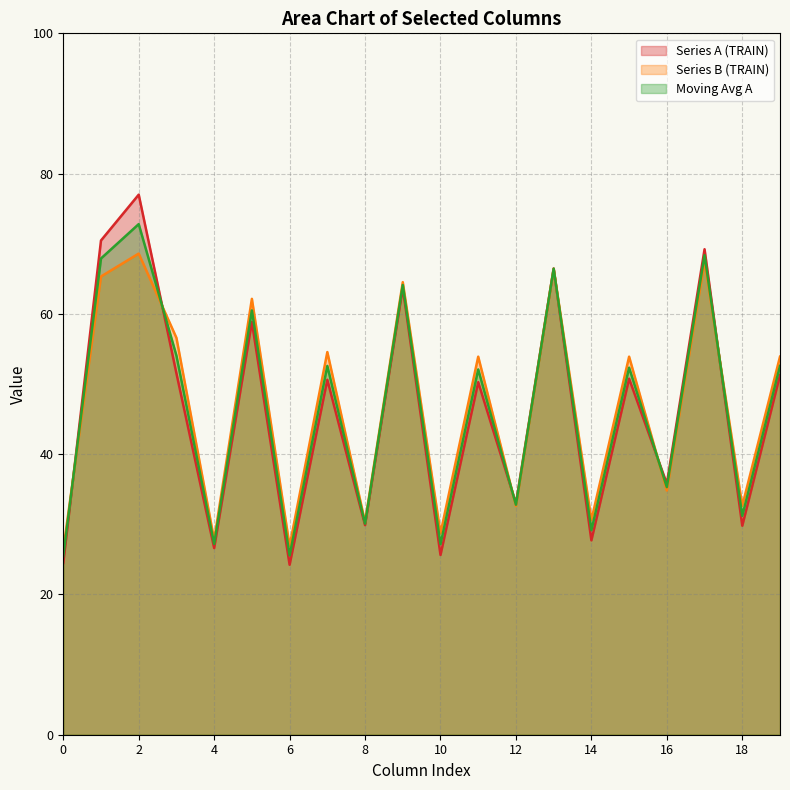

Which series has the widest spread of values?

Series A (TRAIN)